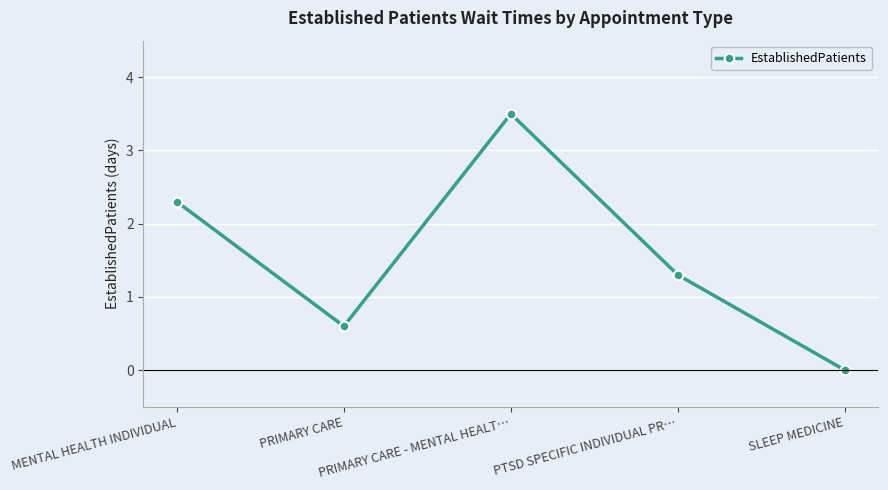

List the labels in order of value, largest first.

PRIMARY CARE - MENTAL HEALT…, MENTAL HEALTH INDIVIDUAL, PTSD SPECIFIC INDIVIDUAL PR…, PRIMARY CARE, SLEEP MEDICINE